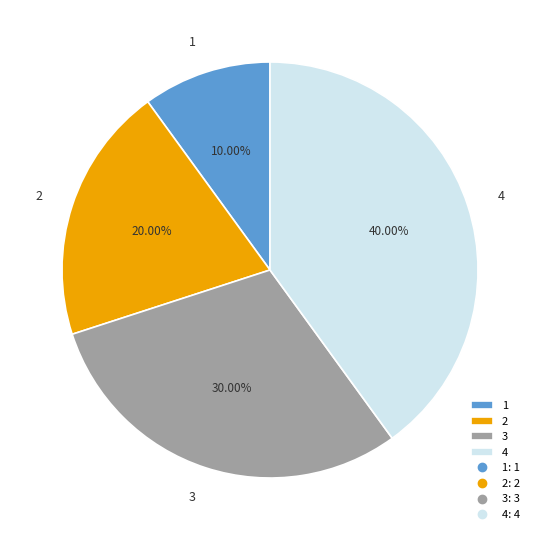

Does 4 account for over 50% of the chart?

No